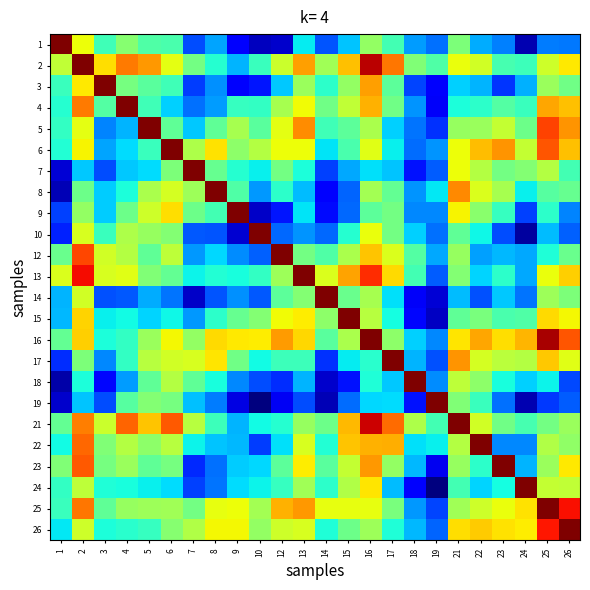

At how many categories does at least one series exceed 0?

24